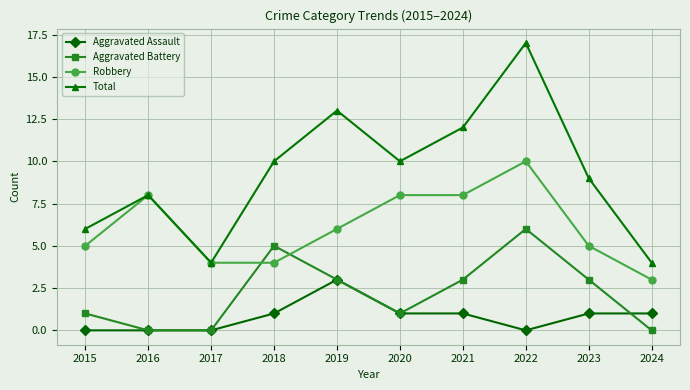

What is the difference between the maximum and minimum values in the Aggravated Assault series?

3